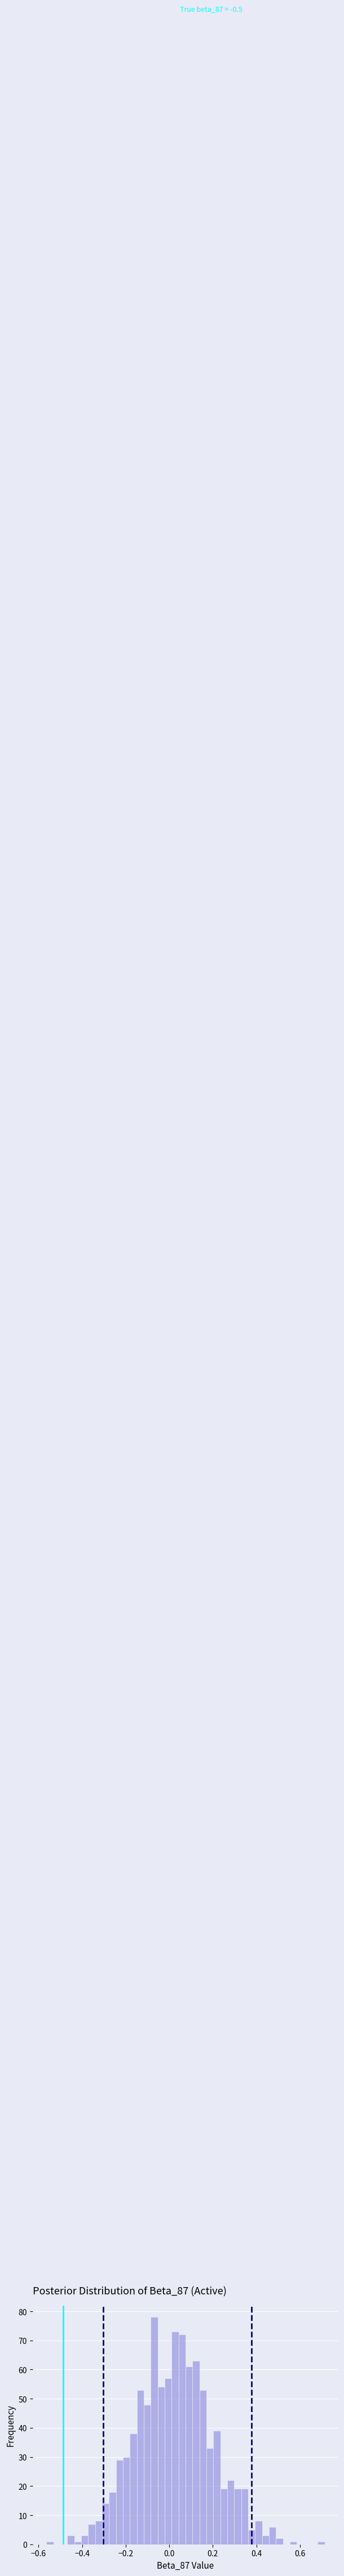

Around what value on the x-axis is the tallest bar? Give the approximate position of its centre, as read against the axis.

-0.06